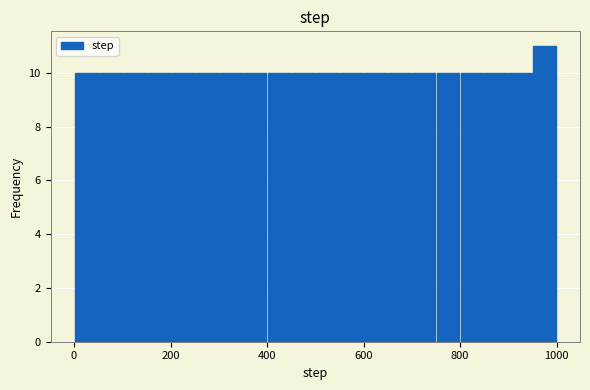

Around what value on the x-axis is the tallest bar? Give the approximate position of its centre, as read against the axis.

980